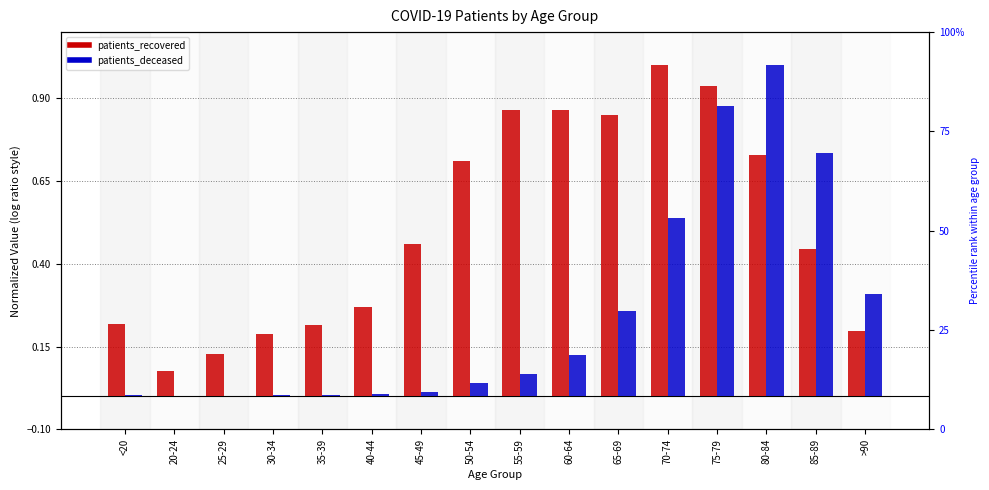

What is the approximate value of patients_recovered at >90?

0.2